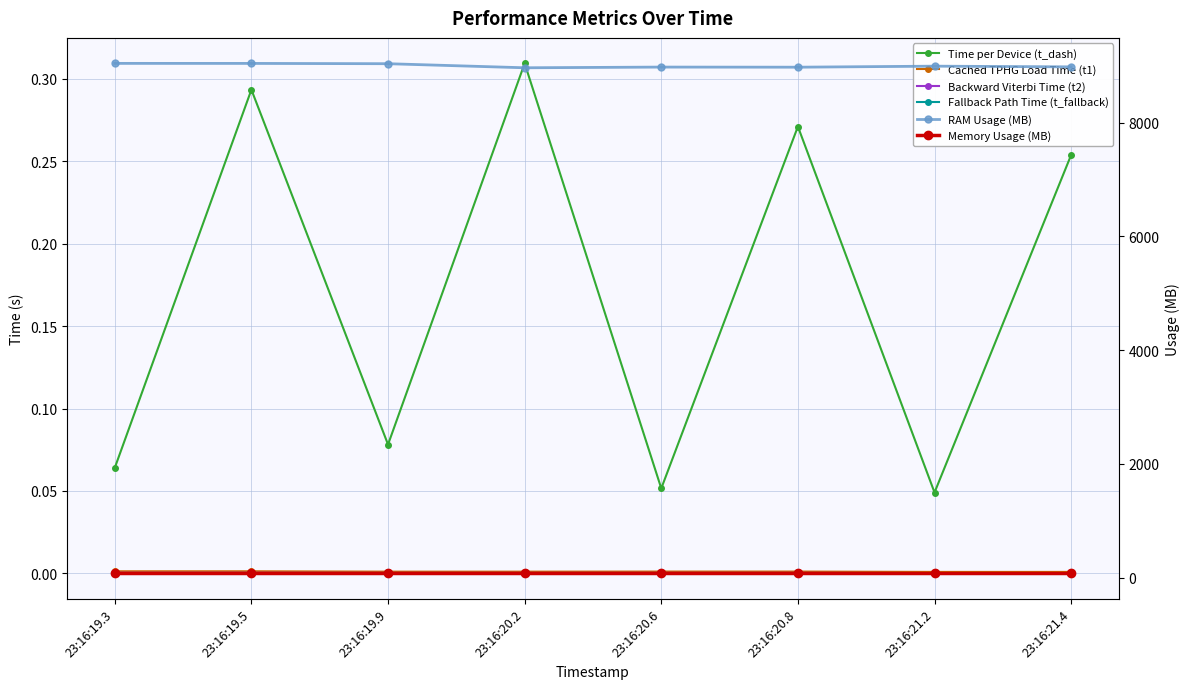

The value of Fallback Path Time (t_fallback) at 23:16:20.2 is 0.0. True or false?

False